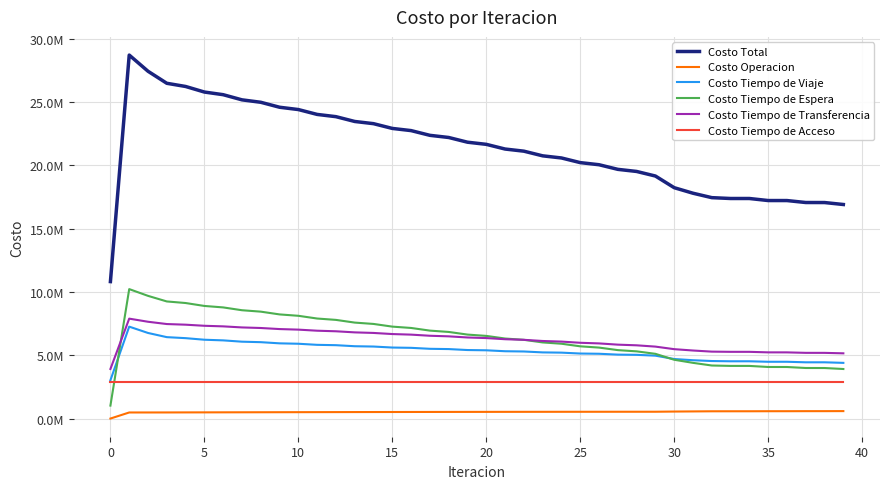

Does the chart display data point markers on the line(s)?

No